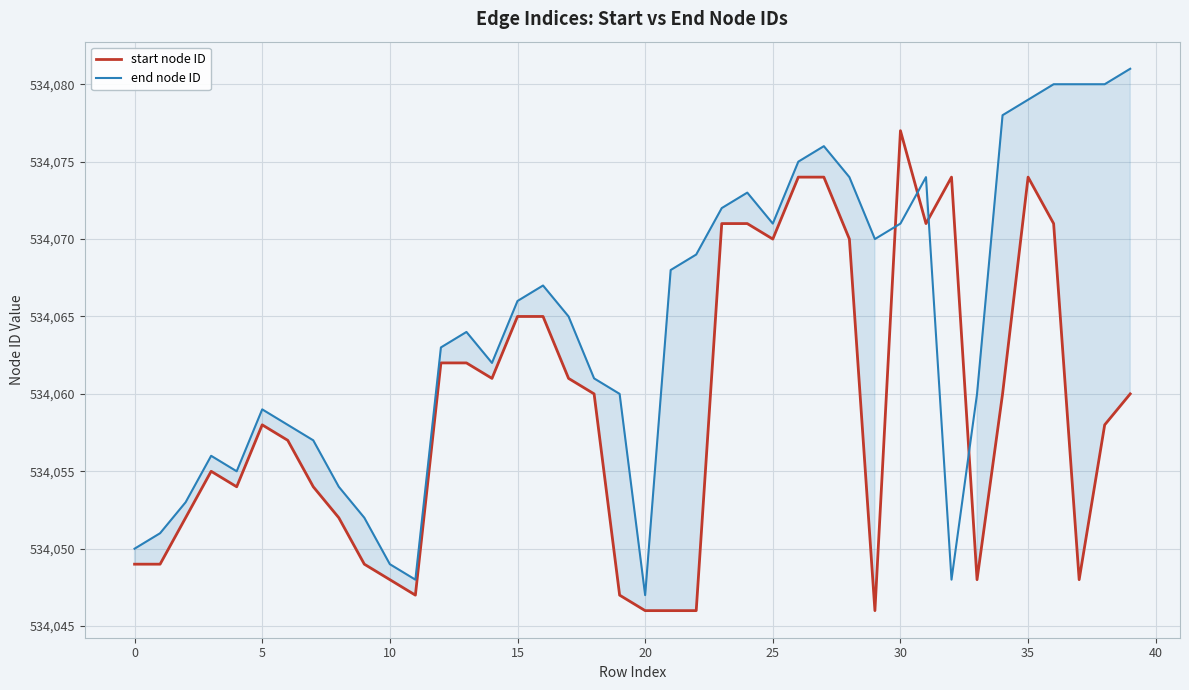

What is the difference between the maximum and second lowest values in the end node ID series?

33